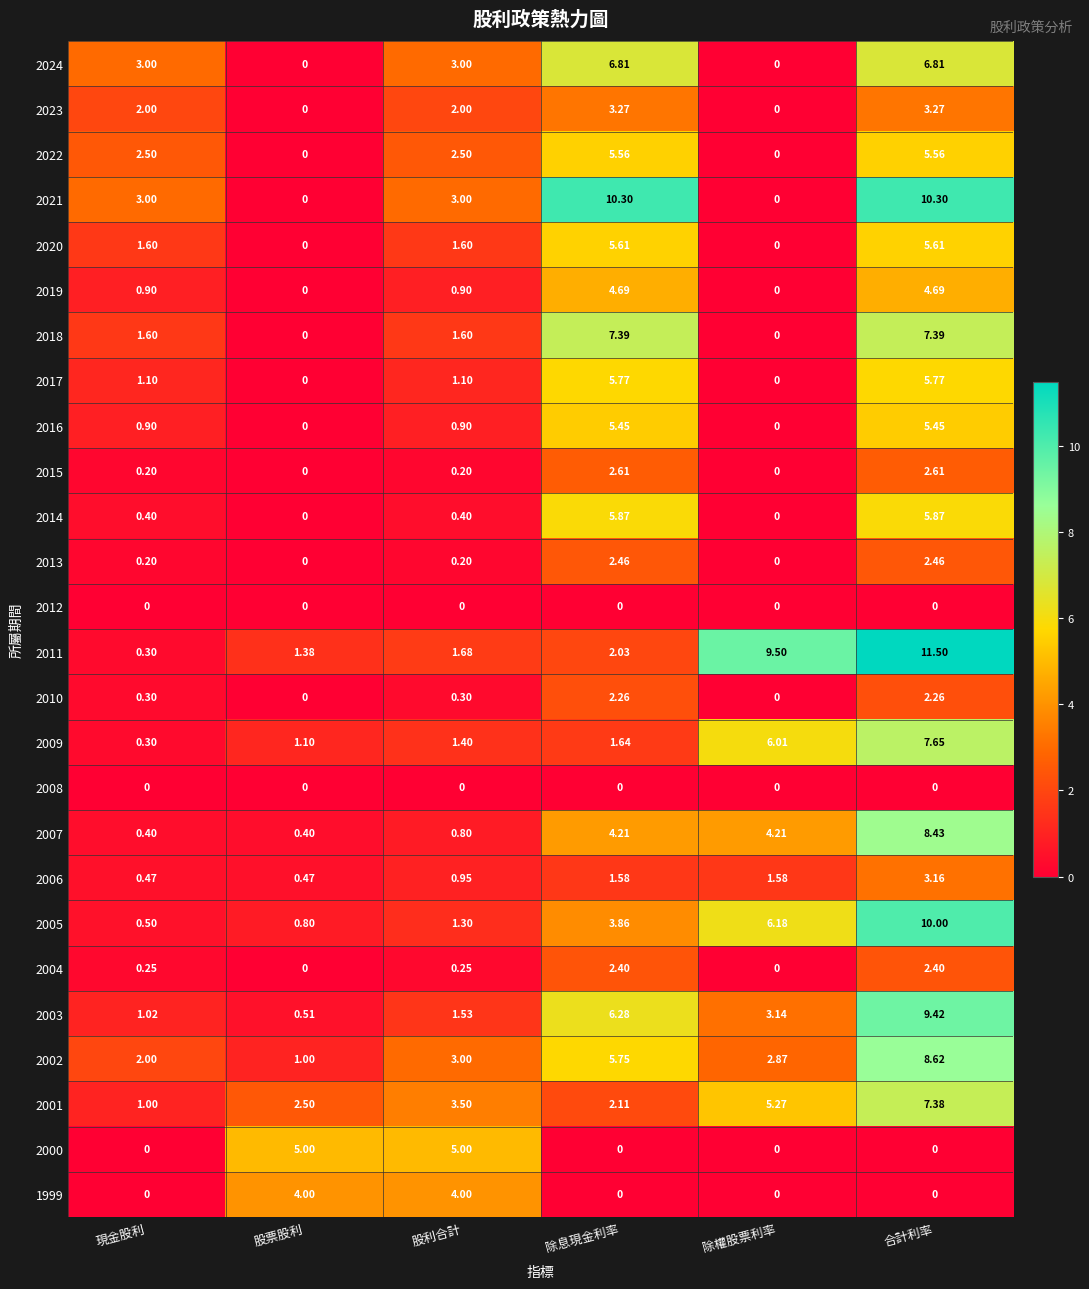

What is the difference between the highest and lowest values at 除權股票利率?

9.5